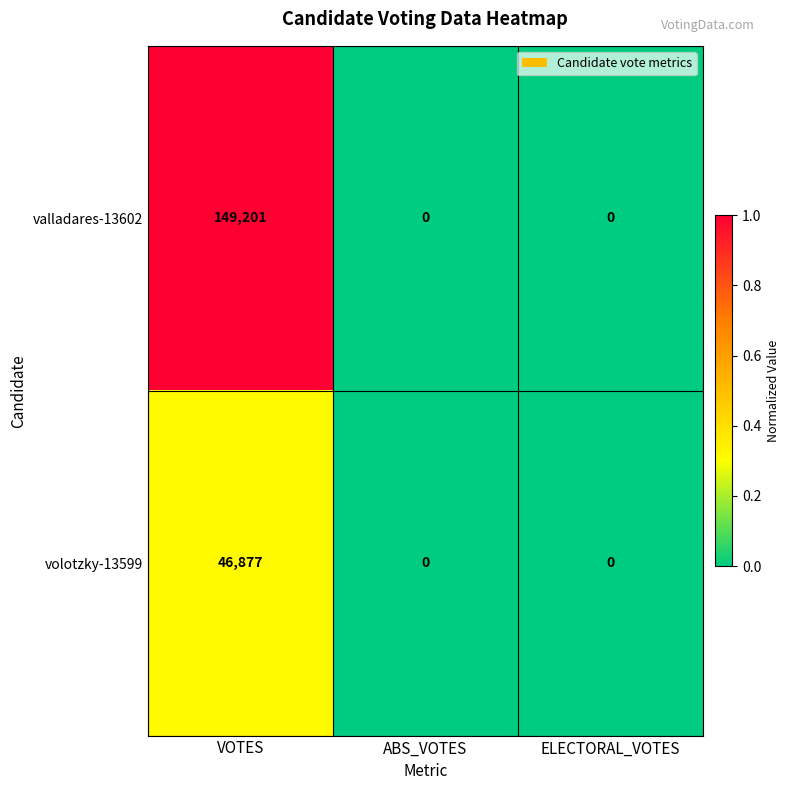

Reading left to right, list all the values displayed in this chart.

valladares-13602: 149201	0	0
volotzky-13599: 46877	0	0